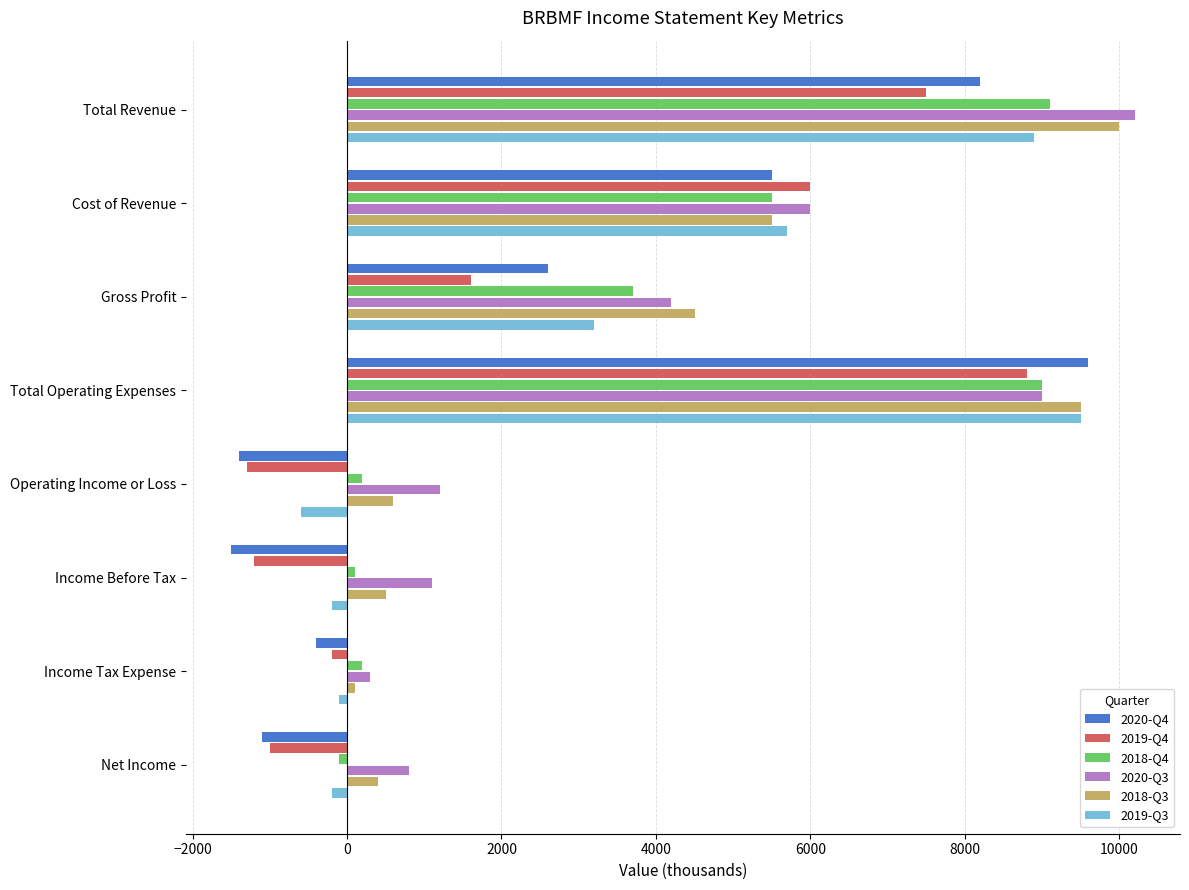

What is the sum of all 2019-Q3 values?

26200